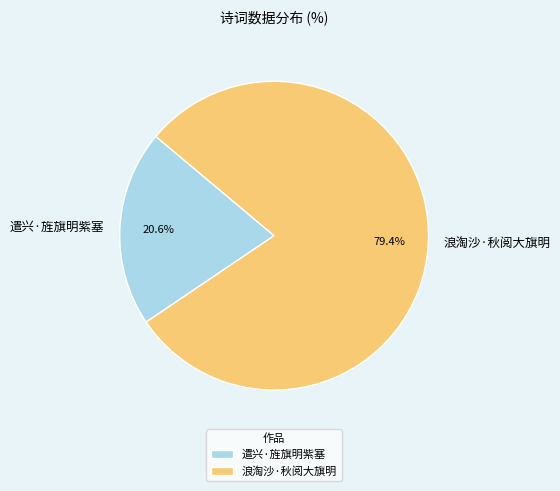

Do 遣兴·旌旗明紫塞 and 浪淘沙·秋阅大旗明 together represent more than half of the pie?

Yes